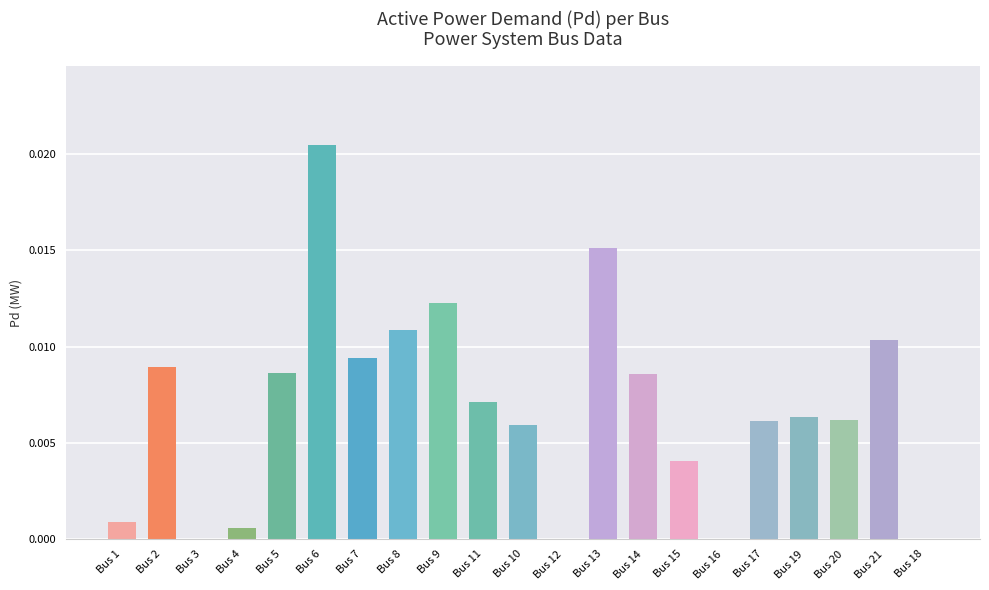

The value at Bus 15 is 0.0. True or false?

True